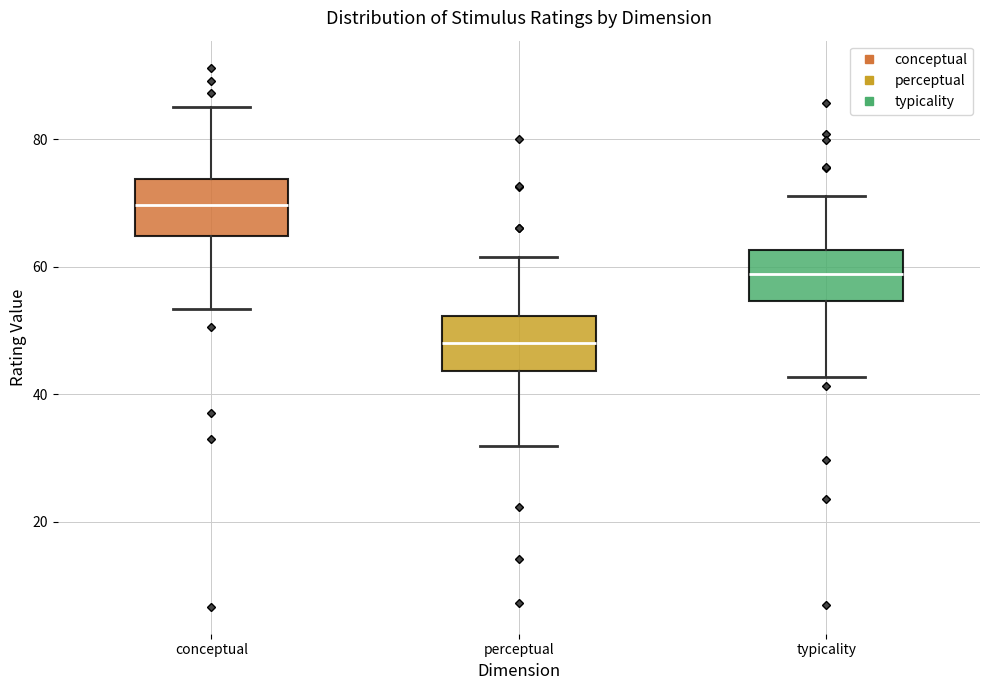

Which box has the highest median line?

conceptual